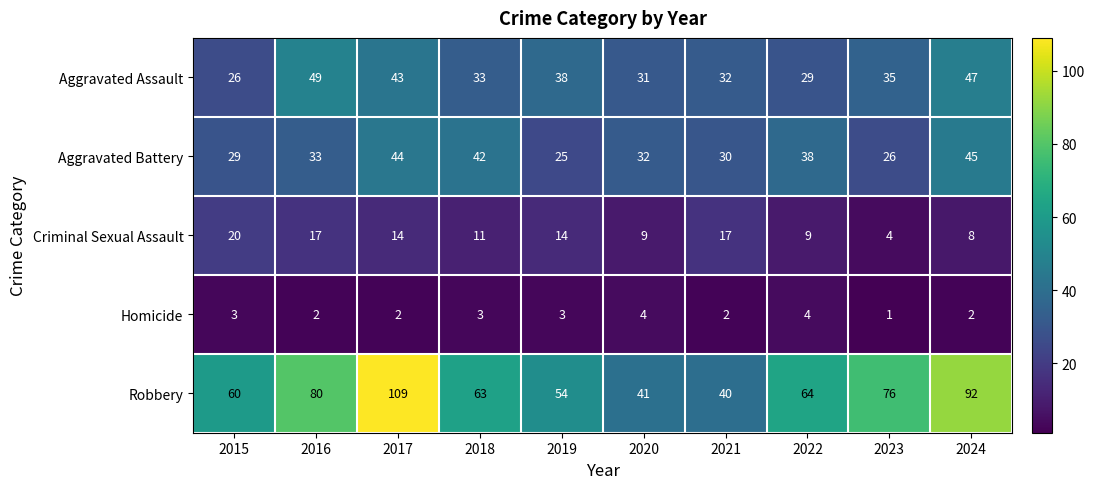

At which label is Criminal Sexual Assault closest to 12?

2018